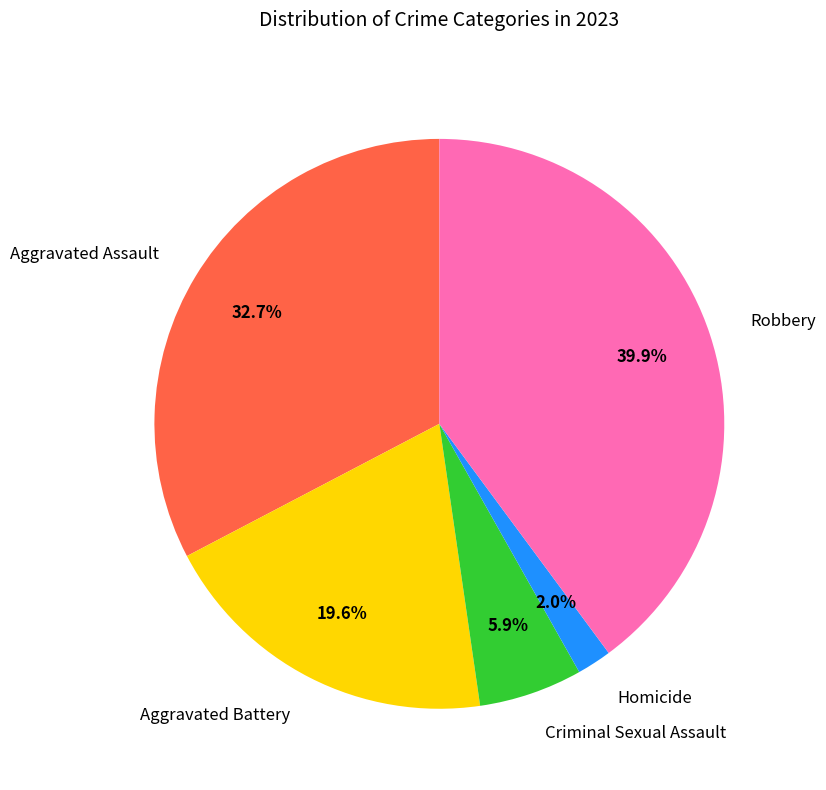

How many segments does this pie chart have?

5